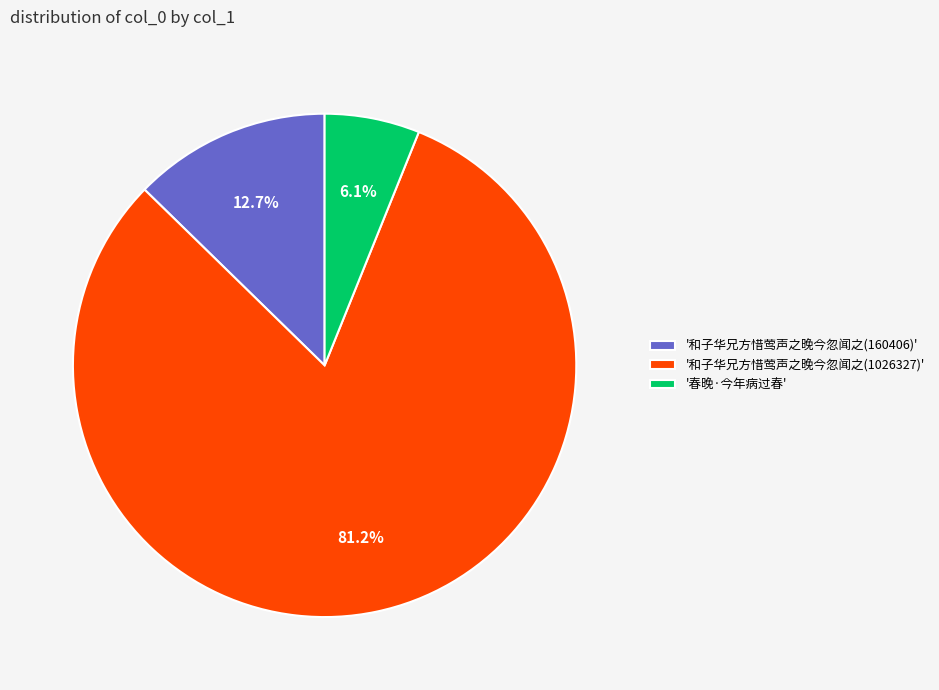

Rank the categories by value from highest to lowest.

'和子华兄方惜莺声之晚今忽闻之(1026327)', '和子华兄方惜莺声之晚今忽闻之(160406)', '春晚·今年病过春'